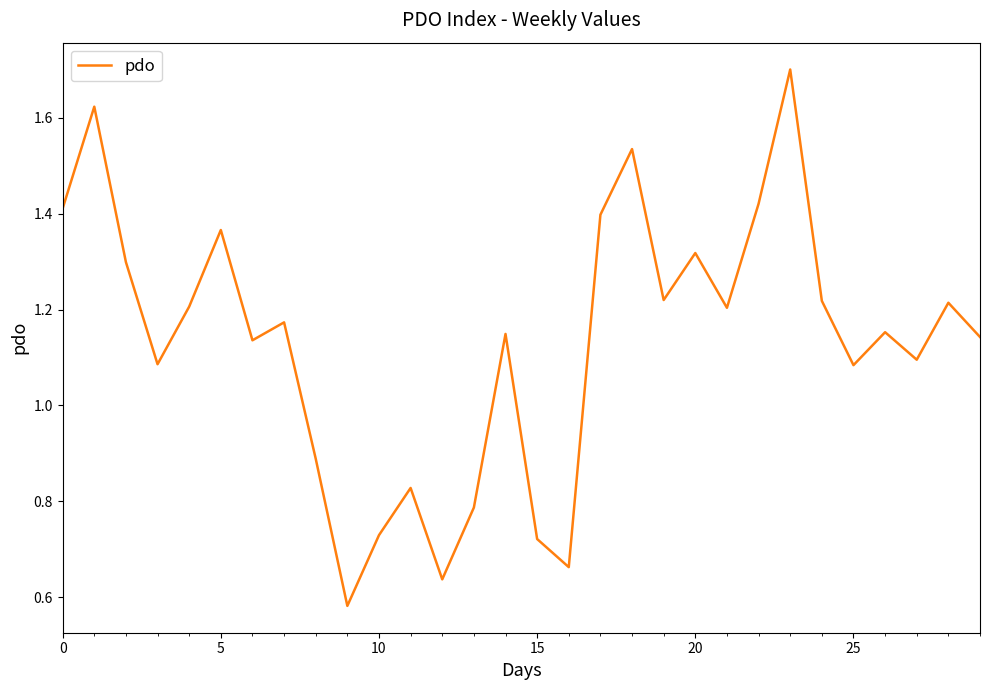

What is the maximum value shown in the chart?

1.7